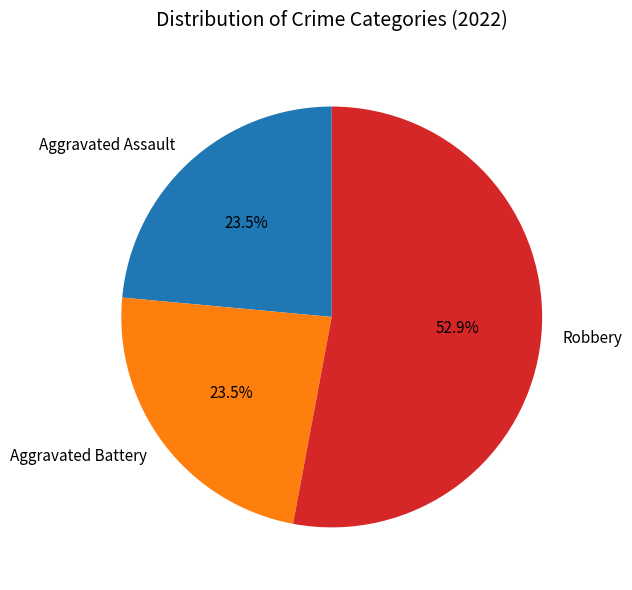

Is there a majority slice in this chart?

Yes